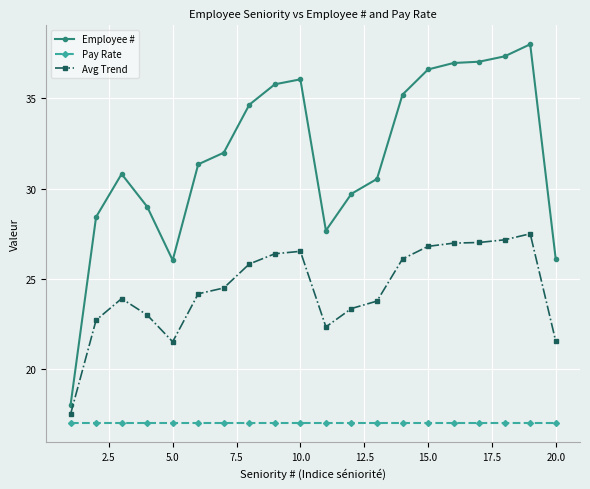

In Avg Trend, how many points are higher than both neighbors (excluding endpoints)?

3